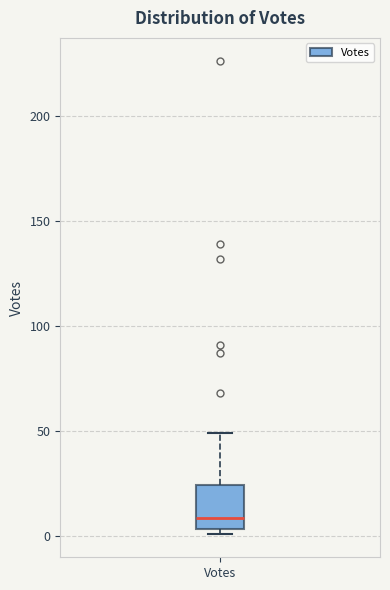

Transcribe this box plot: give where the median line is, the range the box spans, and where the two whiskers end, as read against the y-axis. The values are not printed on the chart, so give them approximately, as read against the axis.

median 10, box 5 to 25, whiskers 0 to 50